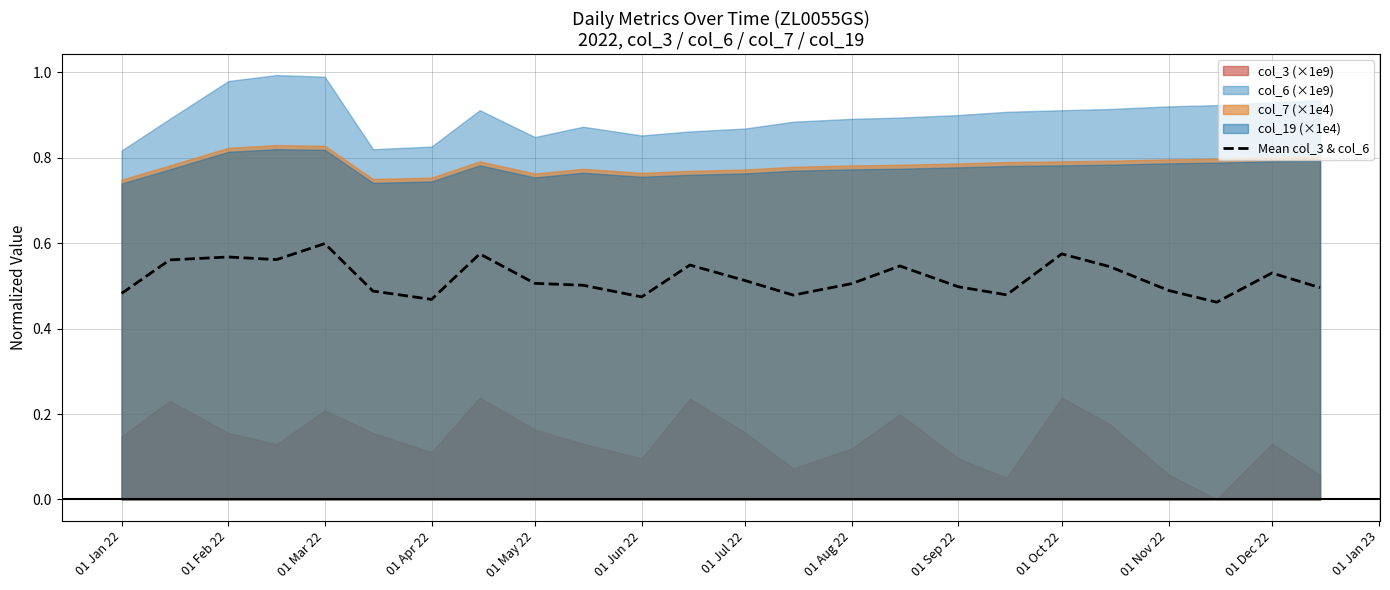

The Mean col_3 & col_6 series shows 0.5 at 01 Aug 22. True or false?

True